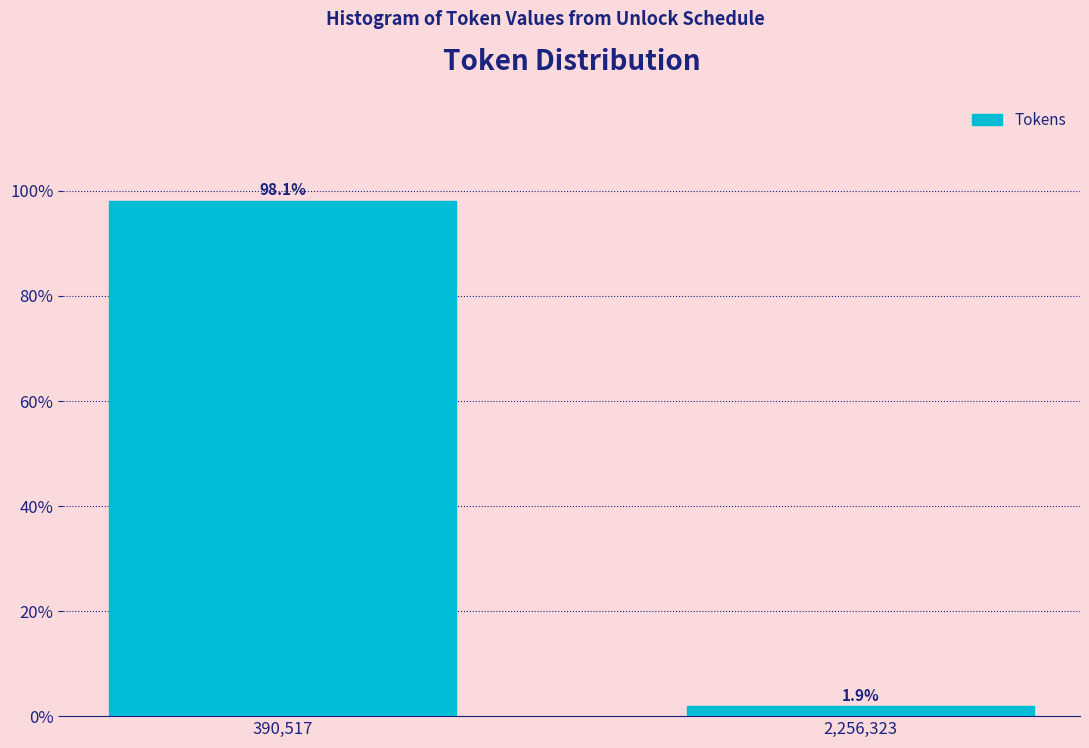

Reading left to right, list all the values displayed in this chart.

98.1	1.9